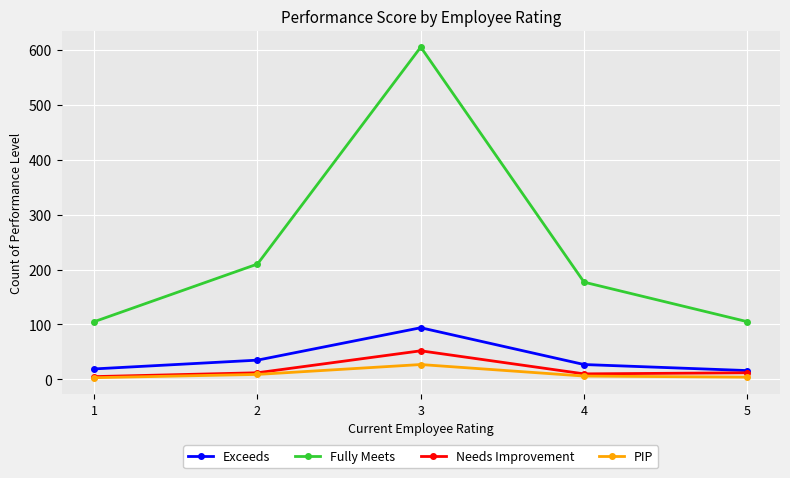

Count the number of data series in this chart.

4